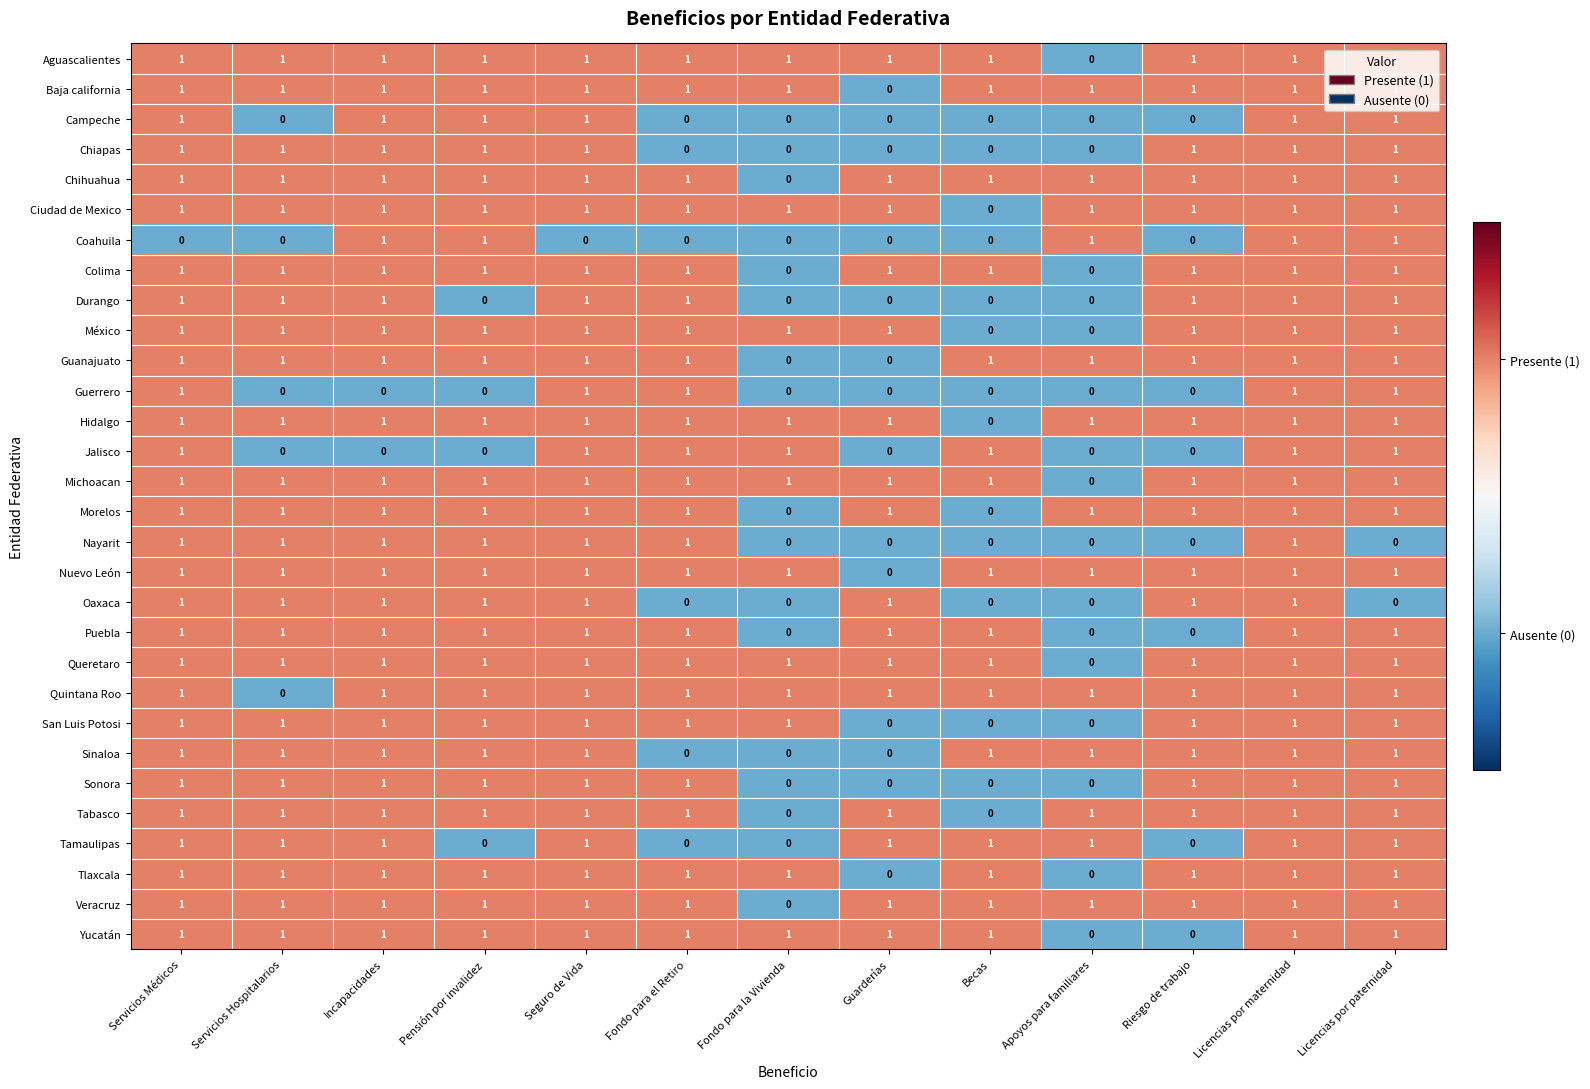

At which category is the sum across all series the highest?

Licencias por maternidad